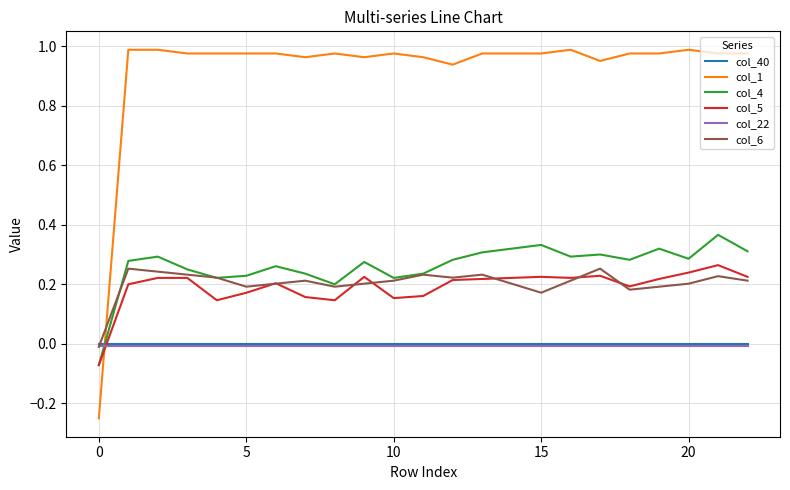

How many col_5 values are between 0 and 1?

22